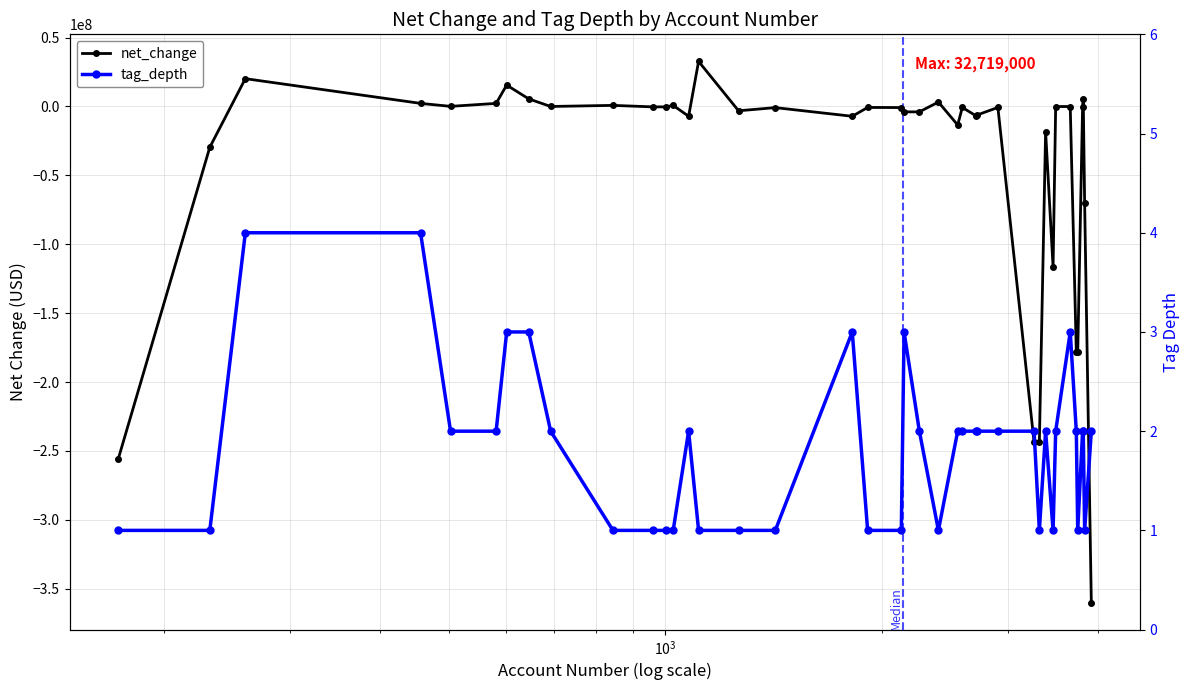

Reading left to right, extract all data points from this chart.

net_change: -255740000	-29591000	20185000	2244000	79000	2244000	15532000	5510000	1000	792000	-294000	-294000	792000	-7113000	32719000	-3128000	-828000	-7113000	-703000	-780000	-3908000	-3908000	3205000	-13430000	-703000	-6959000	-6183000	-703000	-243471000	-243471000	-18238000	-116532000	-40000	-43000	-178386000	-178386000	-227000	5075000	-69890000	-360003000
tag_depth: 1	1	4	4	2	2	3	3	2	1	1	1	1	2	1	1	1	3	1	1	3	2	1	2	2	2	2	2	2	1	2	1	2	3	2	1	2	2	1	2